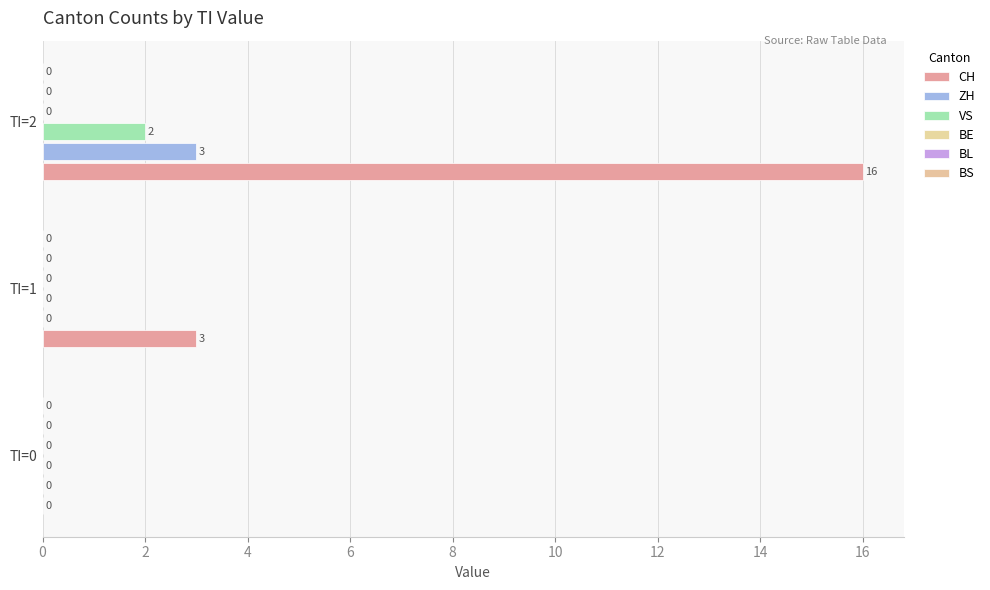

Count the number of data series in this chart.

3